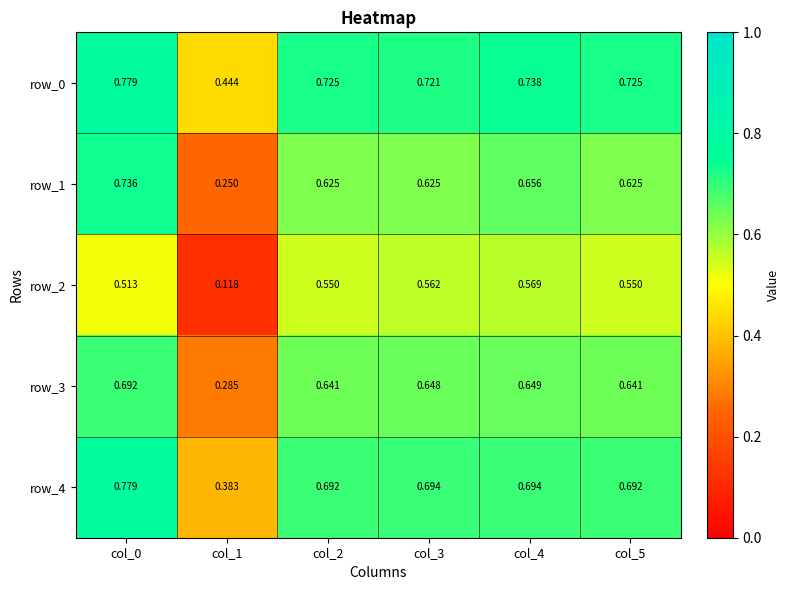

Where is row_1 nearest to the value 0?

col_1